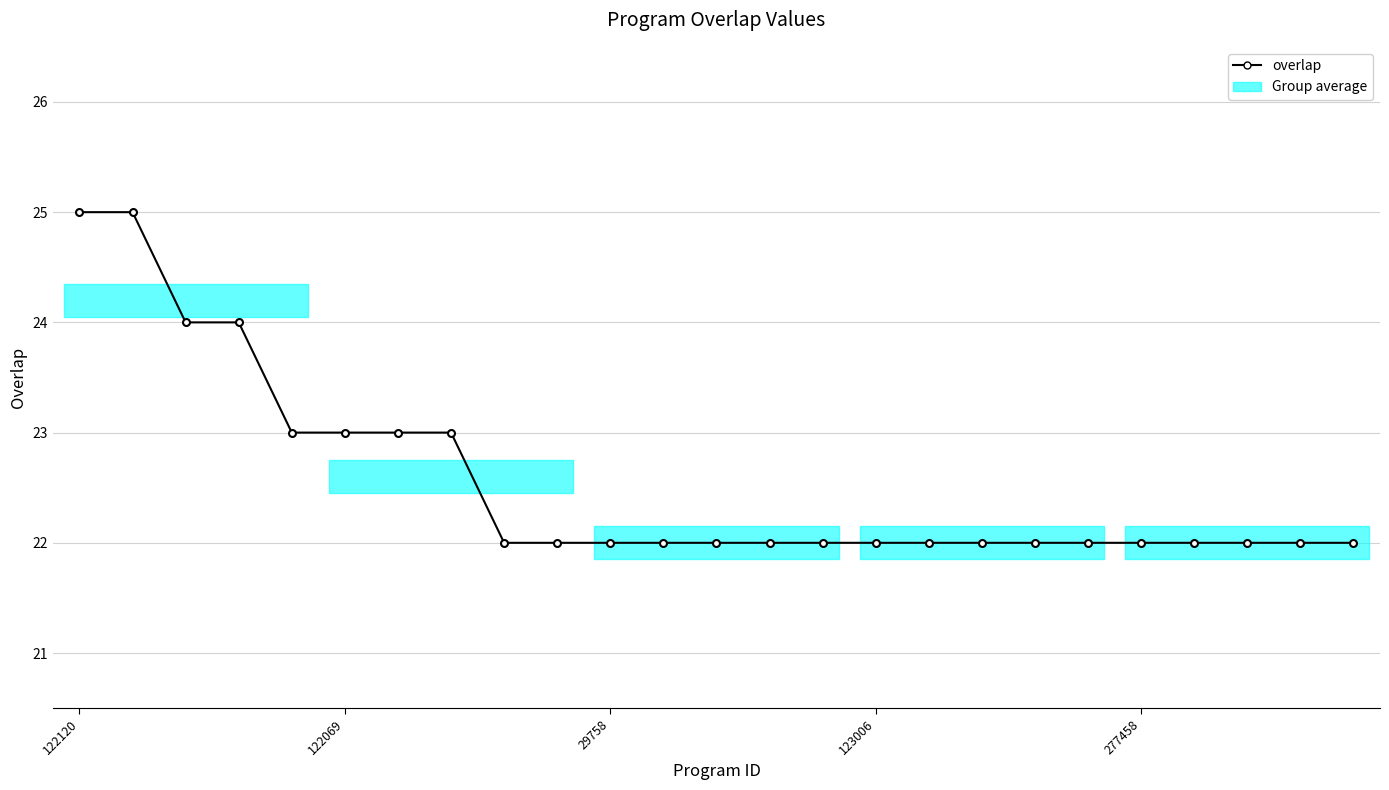

What is the average value?

23